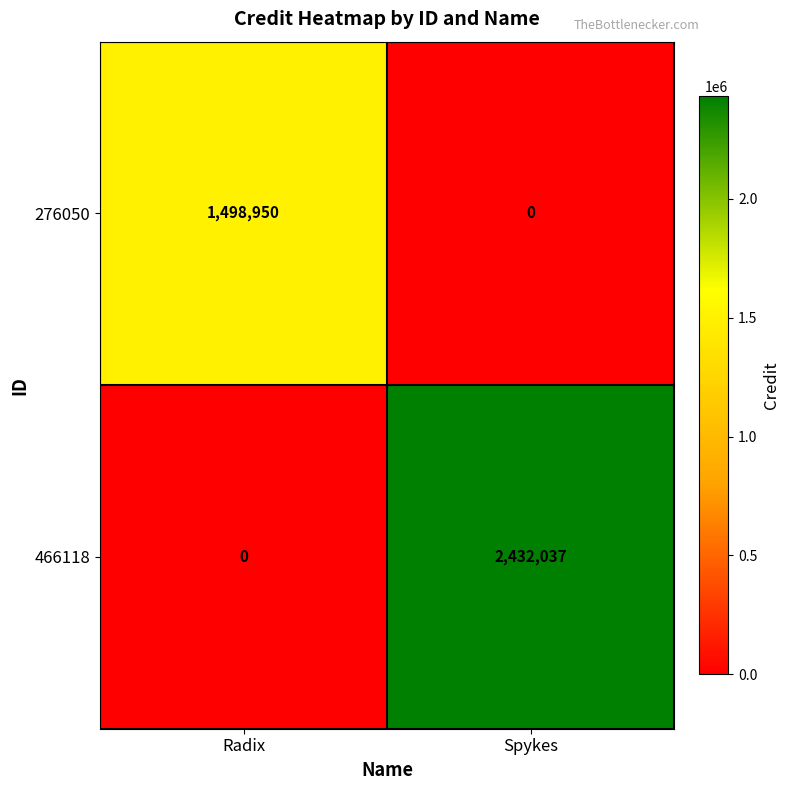

Reading left to right, list all the values displayed in this chart.

276050: Radix=1498950	Spykes=0
466118: Radix=0	Spykes=2432037